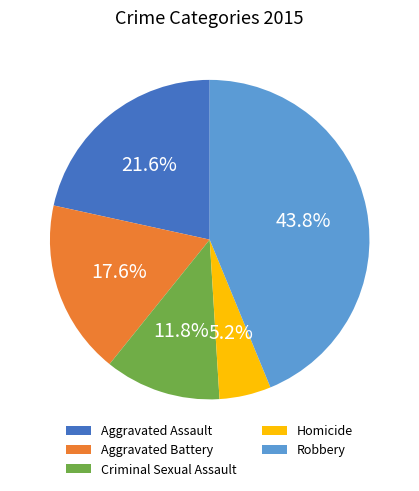

Count the number of slices in the pie.

5